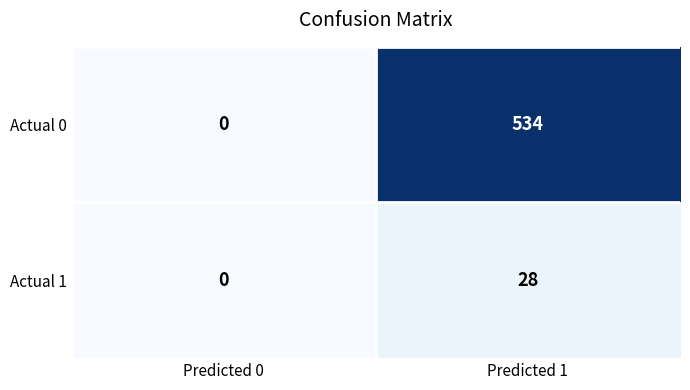

Reading left to right, list all the values displayed in this chart.

Actual 0: Predicted 0=0	Predicted 1=534
Actual 1: Predicted 0=0	Predicted 1=28